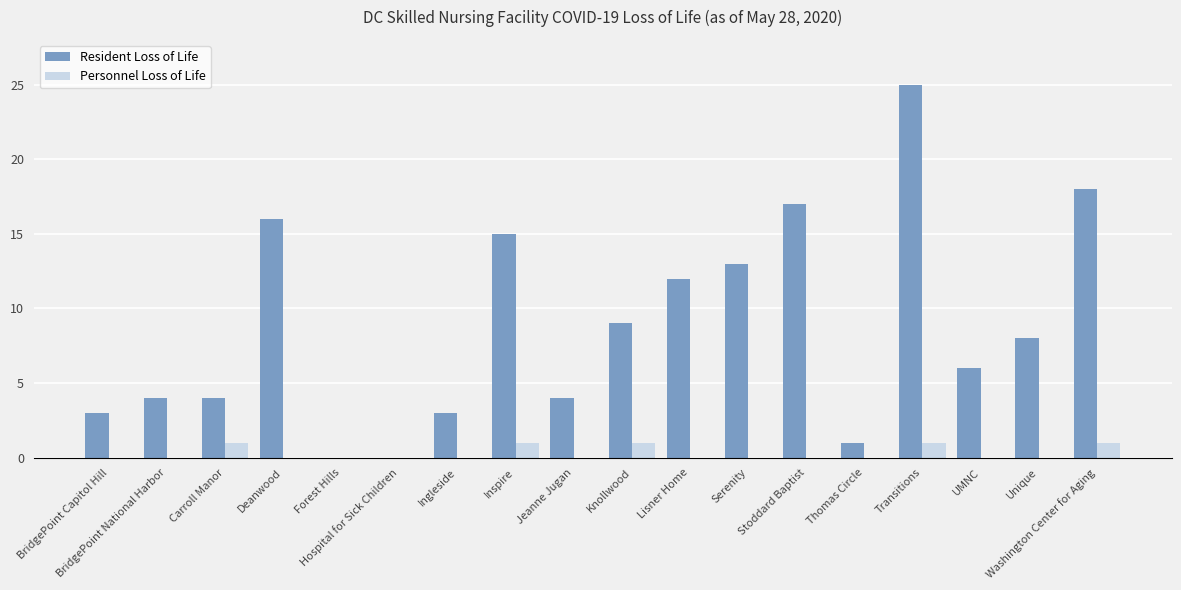

What is the maximum value for Personnel Loss of Life?

1